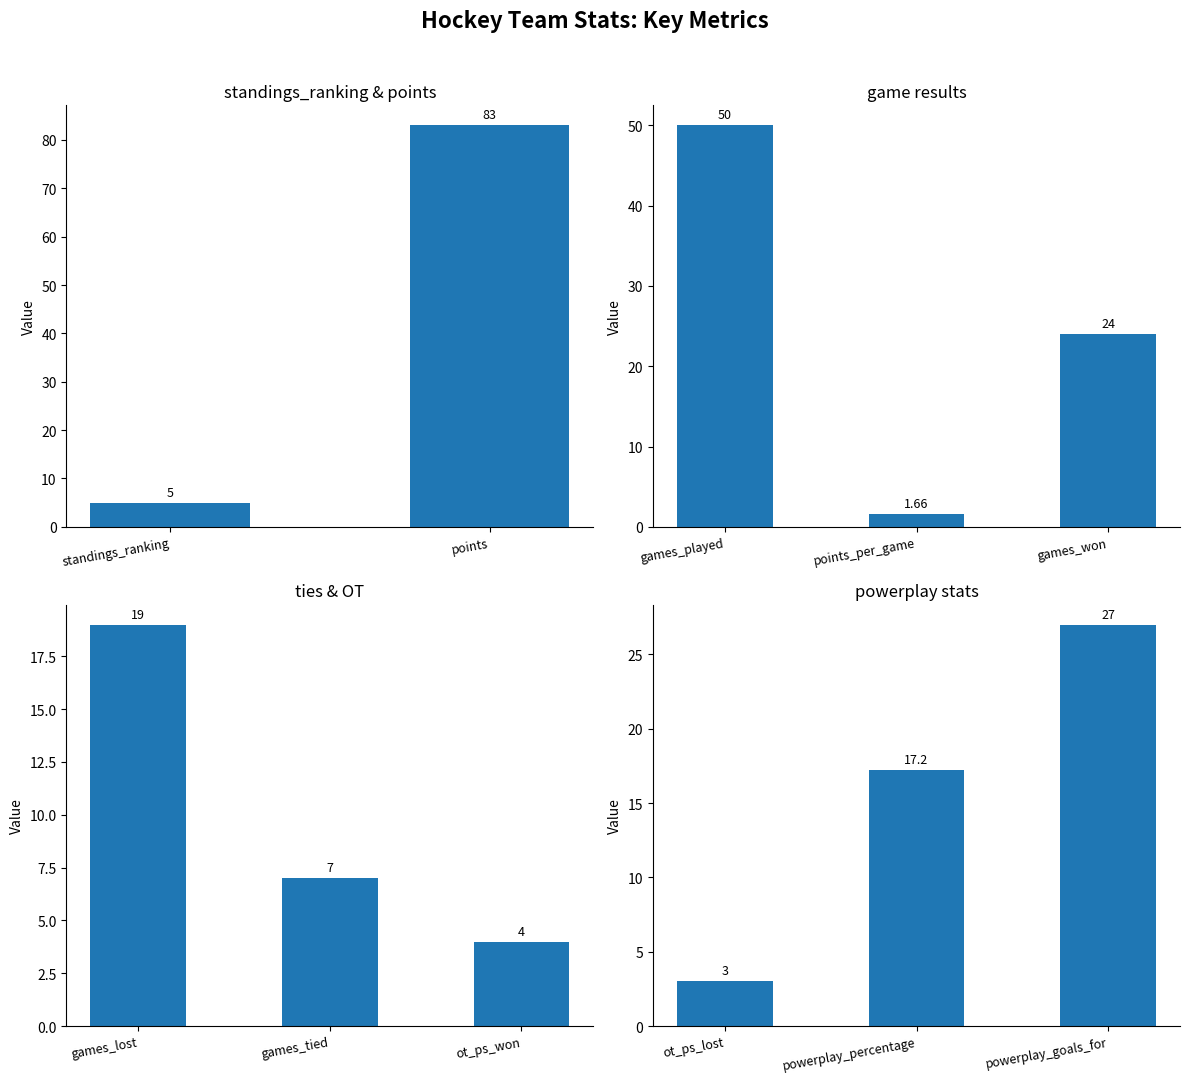

What is the label of the 1st bar from the left?

ot_ps_lost